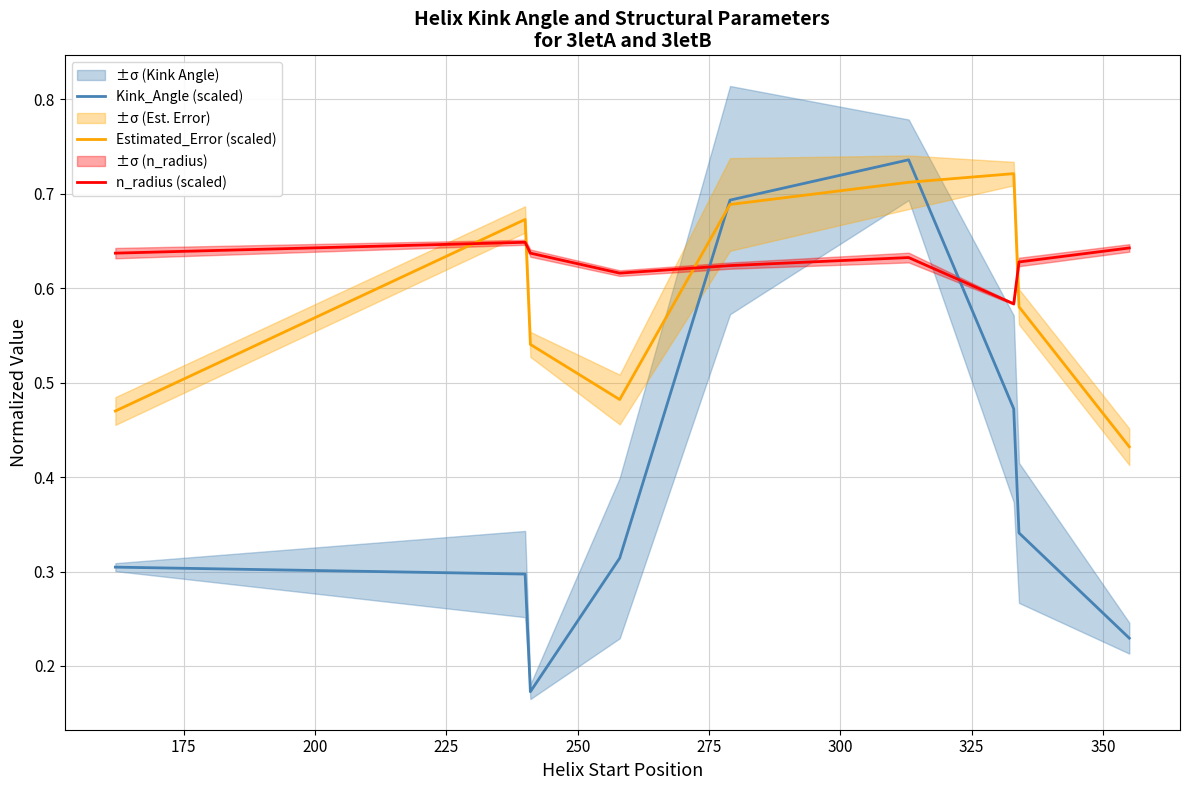

After their last crossing, which series has the higher values: Estimated_Error (scaled) or n_radius (scaled)?

n_radius (scaled)